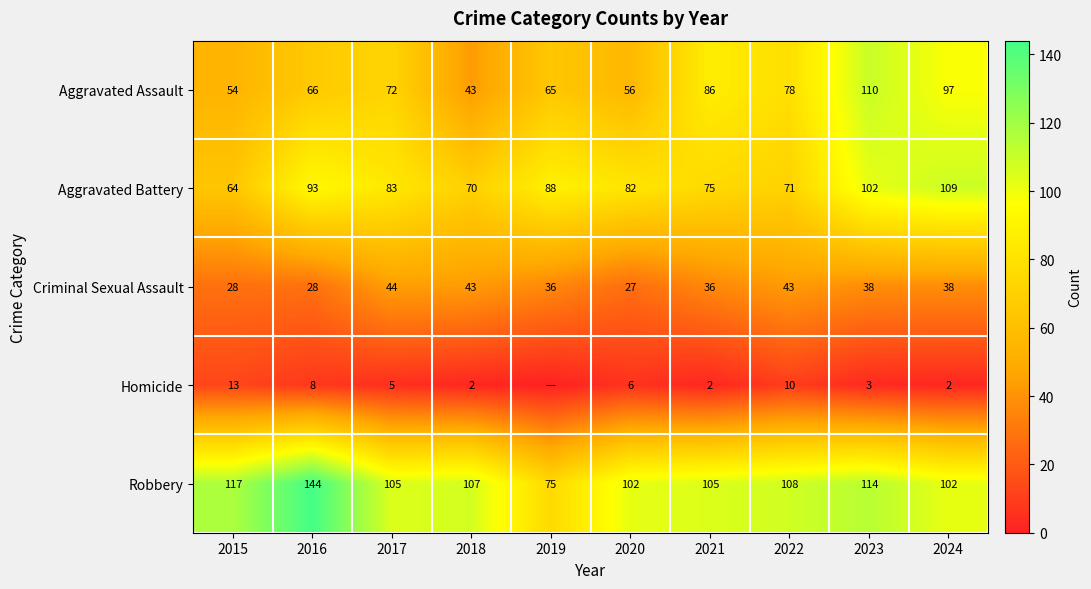

Rank the categories by Aggravated Battery value from lowest to highest.

2015, 2018, 2022, 2021, 2020, 2017, 2019, 2016, 2023, 2024